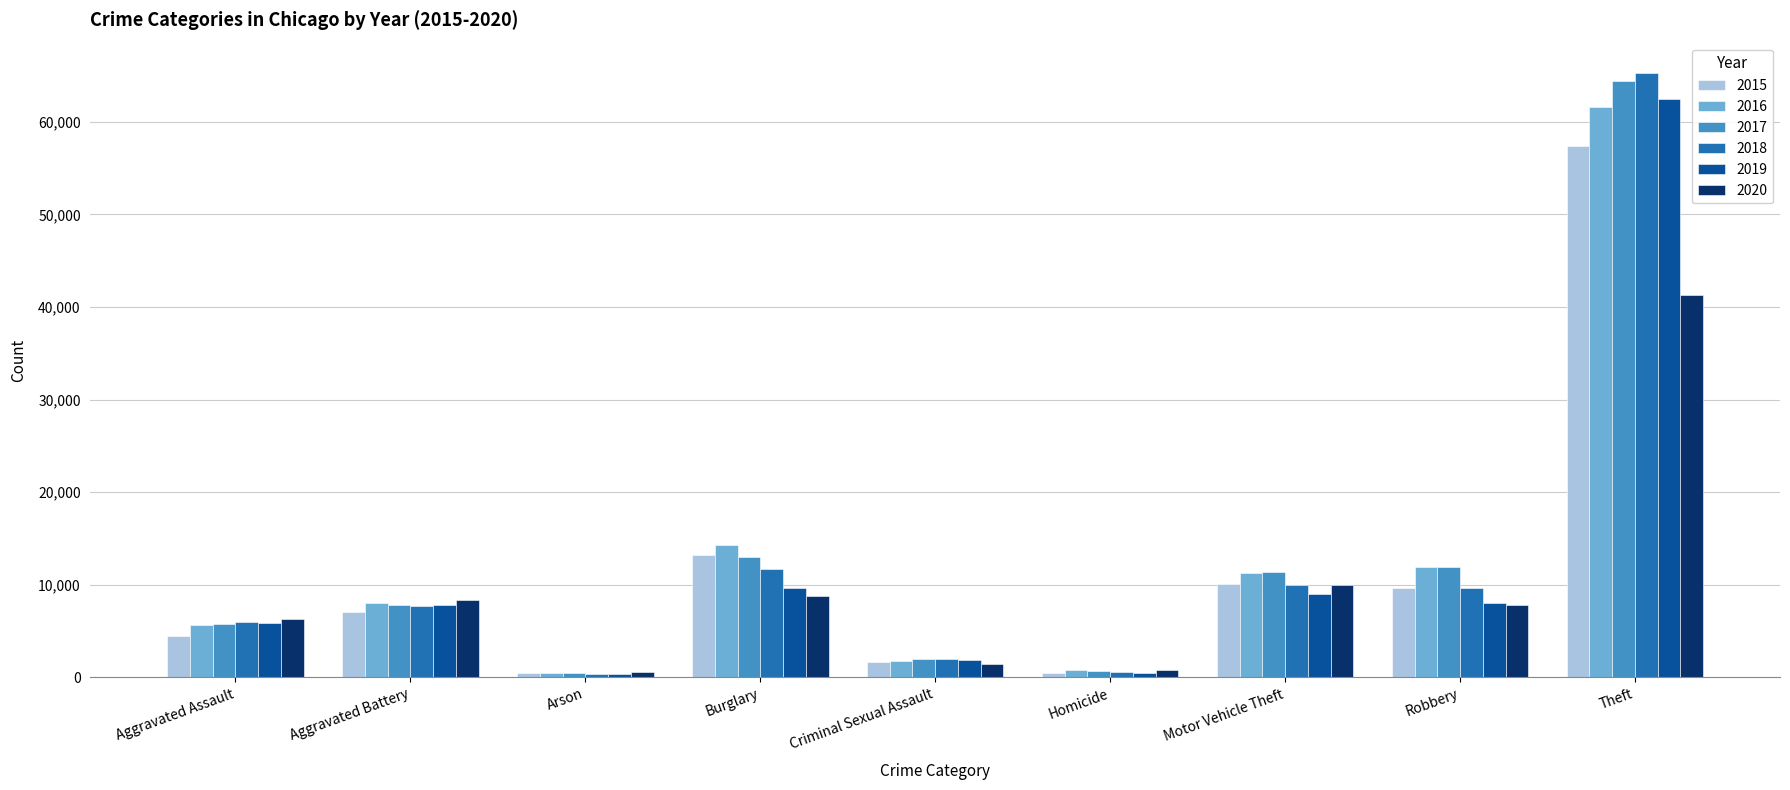

At which label does 2019 reach its peak?

Theft